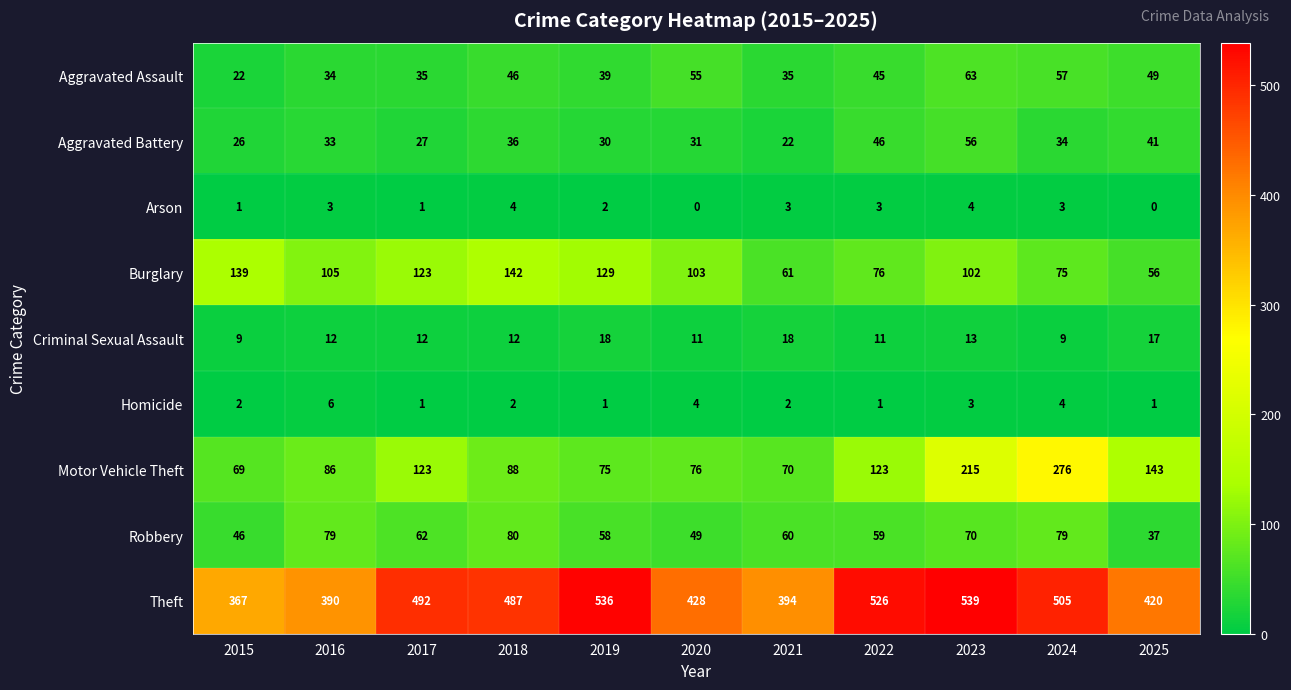

Which series has the largest total across all categories?

Theft